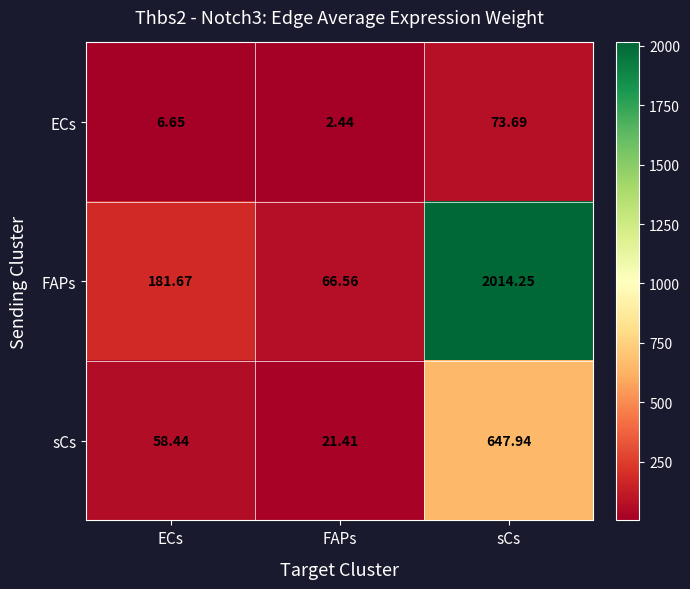

List the labels in order of ECs value, smallest first.

FAPs, ECs, sCs